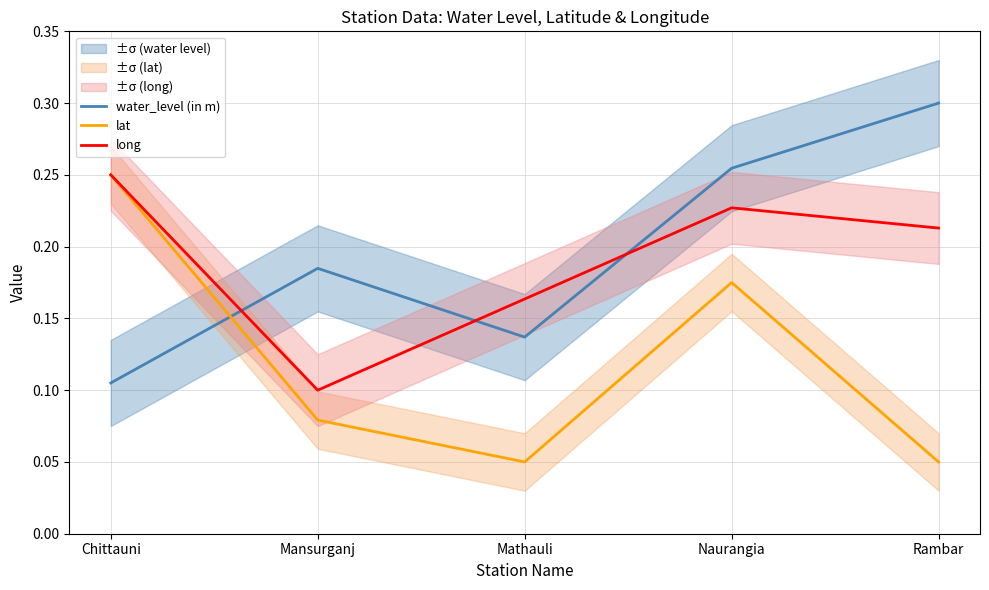

At which label is long closest to 0?

Mansurganj